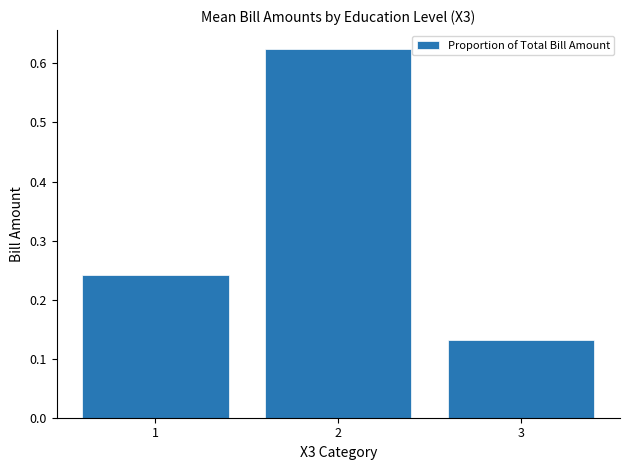

How many values are between 0 and 1?

3